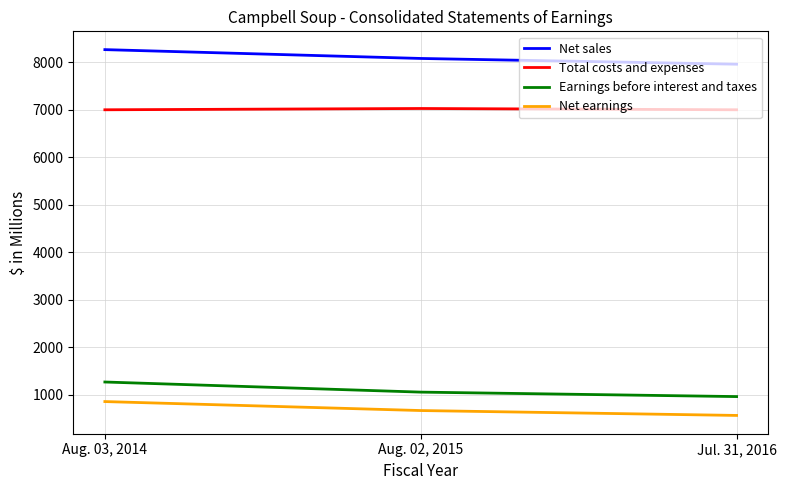

What is the approximate value of Total costs and expenses at Aug. 03, 2014, to the nearest 5?

7000